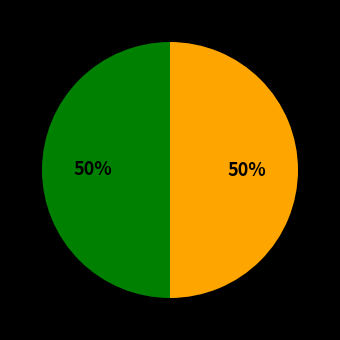

To the nearest percent, what is the average slice percentage?

50%